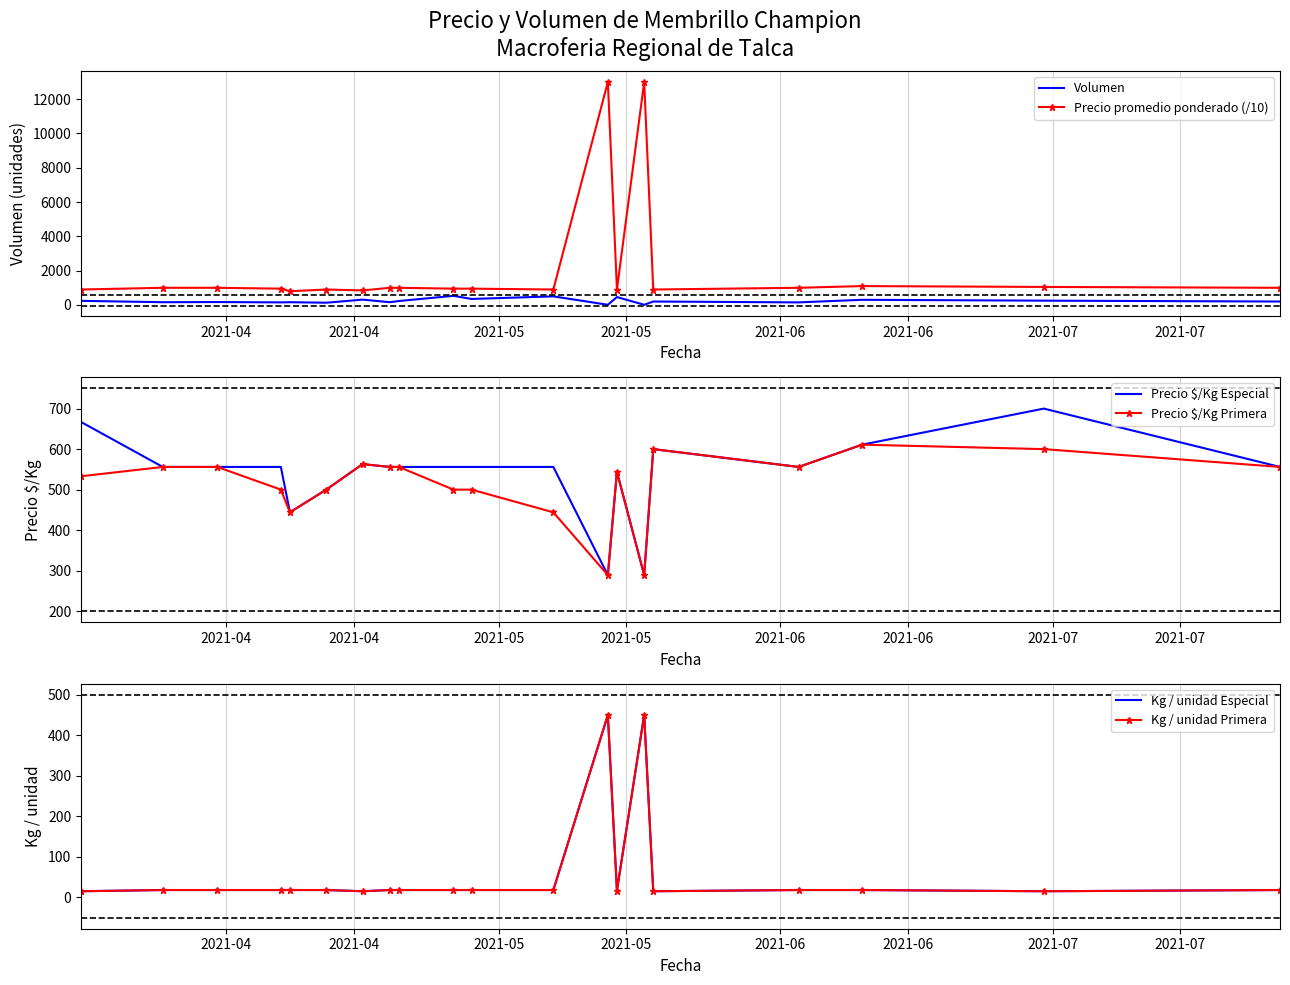

What is the value of the Volumen point at the 13th from the left?

10.0